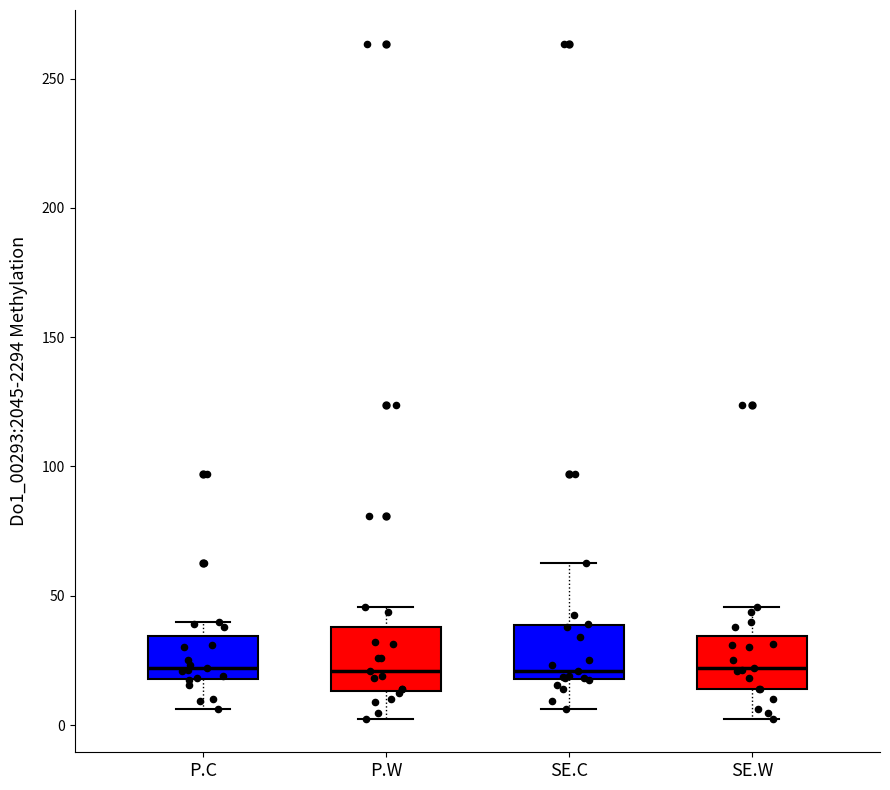

Reading left to right, transcribe this box plot: for each box, give where its median line is, the range the box spans, and where its two whiskers end, as read against the y-axis. The values are not printed on the chart, so give them approximately, as read against the axis.

P.C: median 20 (just above the box's lower edge), box 20 to 35, whiskers 5 to 40
P.W: median 20, box 15 to 40, whiskers 5 to 45
SE.C: median 20 (just above the box's lower edge), box 20 to 40, whiskers 5 to 65
SE.W: median 20, box 15 to 35, whiskers 5 to 45